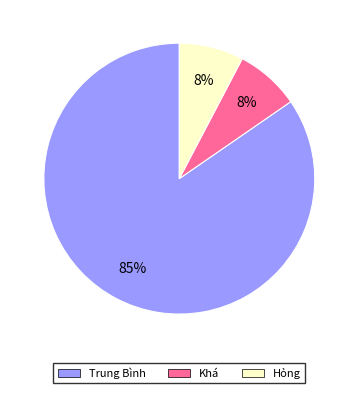

To the nearest percent, what is the combined percentage of Trung Bình and Khá?

92%